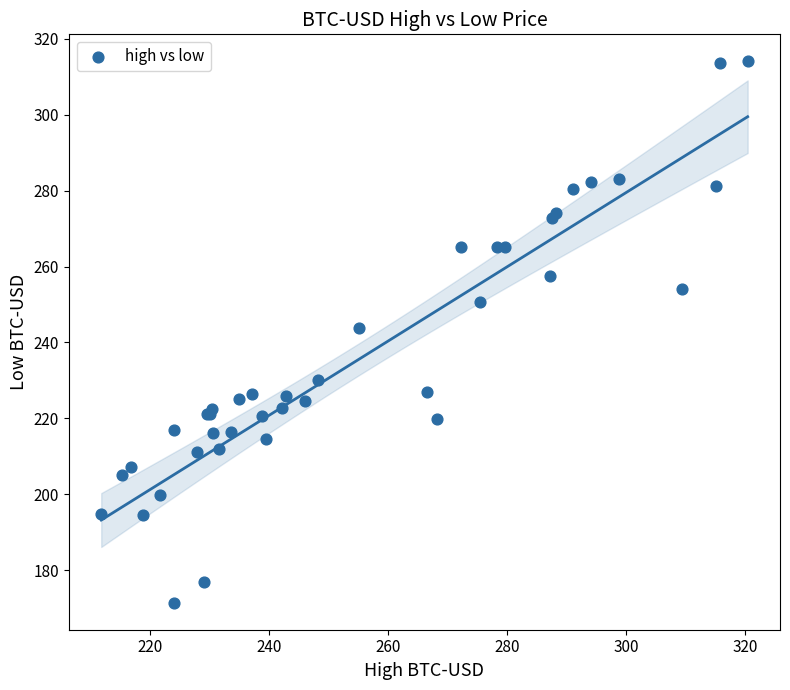

What Y value in the scatter plot is closest to 242?

243.9